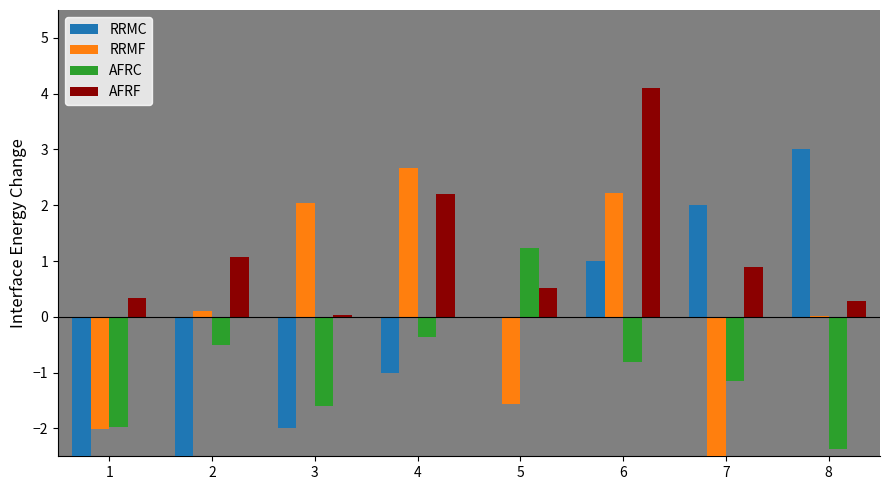

How many data points in AFRC are above 0?

1